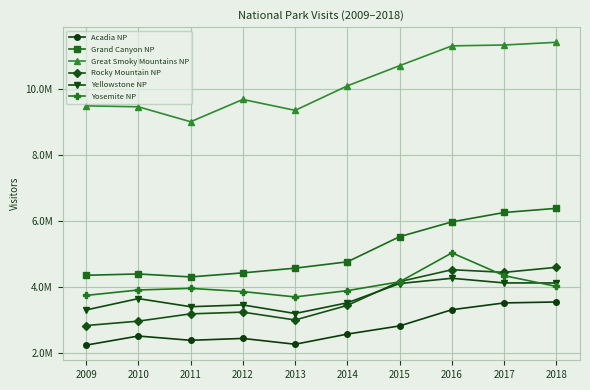

What are all the series names shown in the legend?

Acadia NP, Grand Canyon NP, Great Smoky Mountains NP, Rocky Mountain NP, Yellowstone NP, Yosemite NP